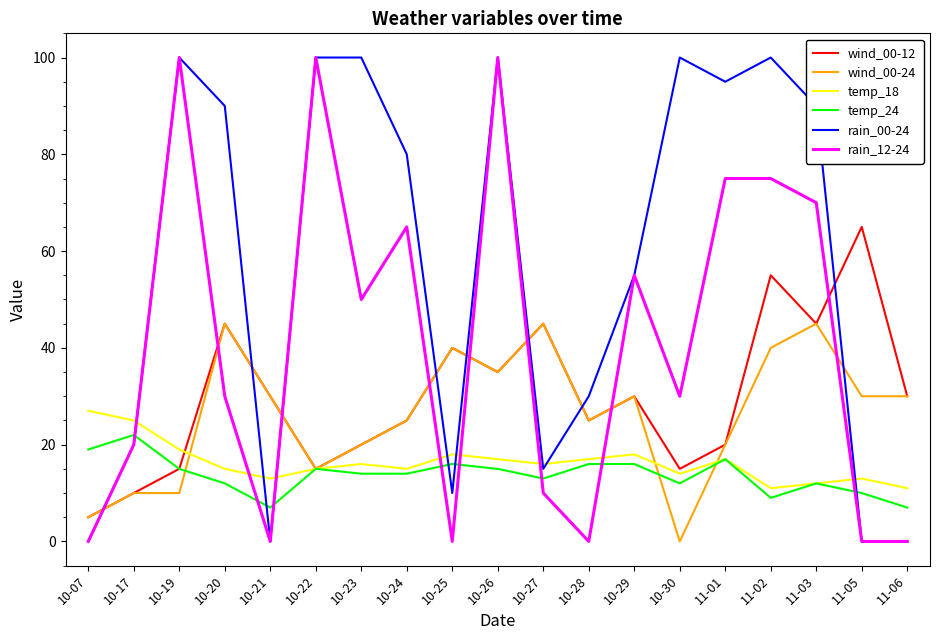

Where is the first local minimum for temp_24?

10-21